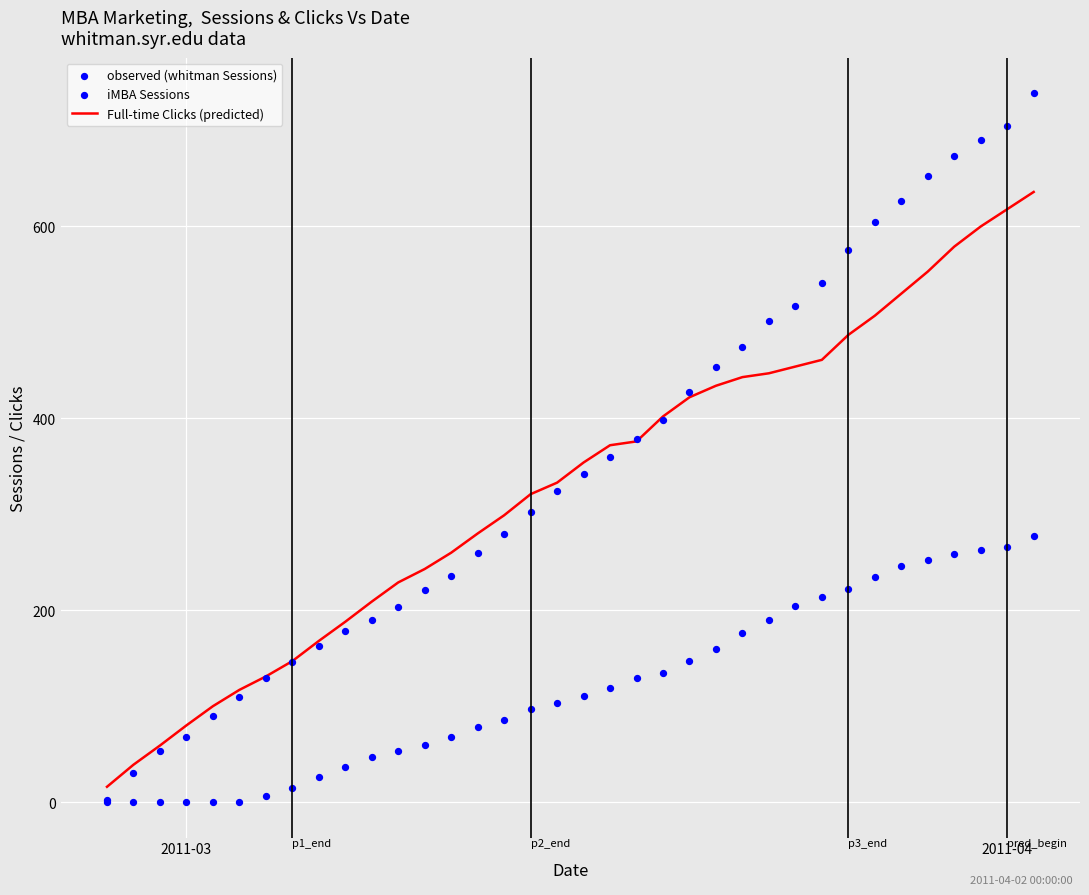

Which series has the widest spread of Y values?

observed (whitman Sessions)